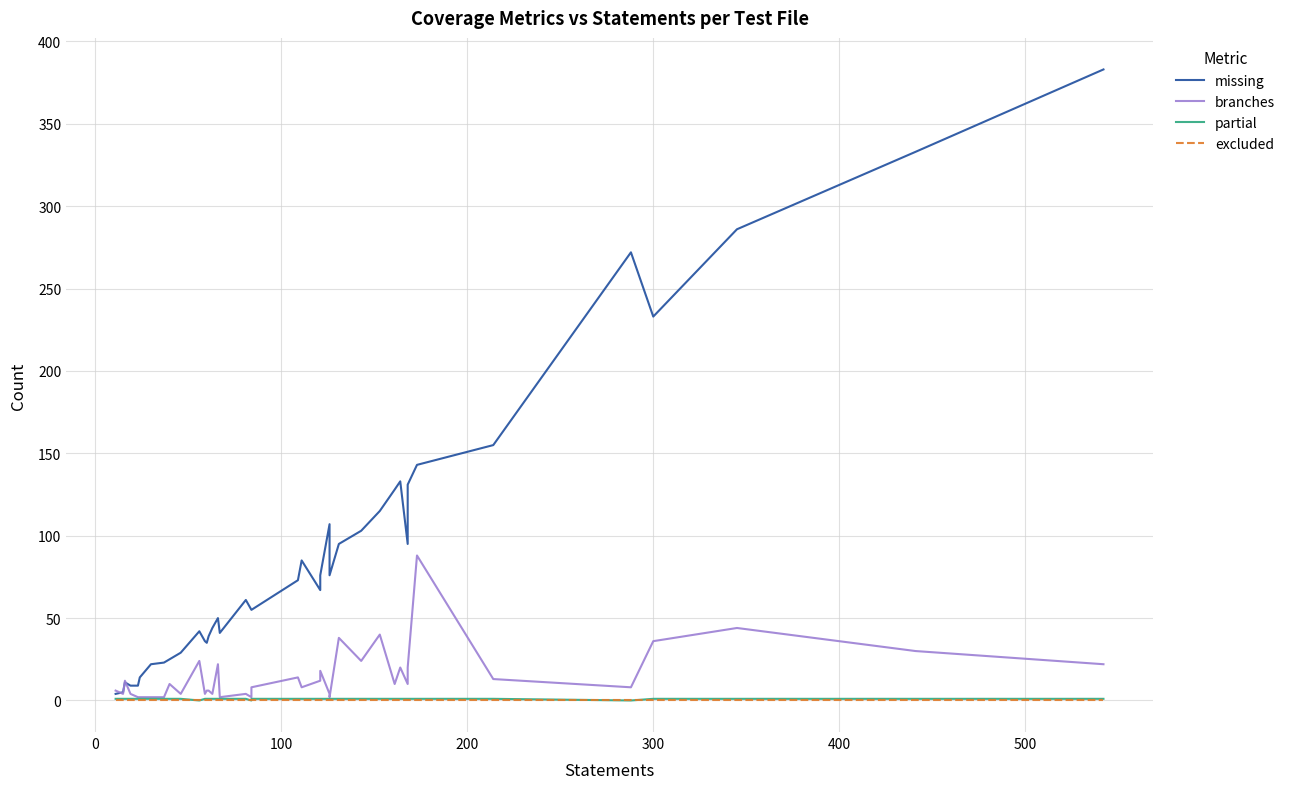

True or false: missing and excluded cross at least once.

False